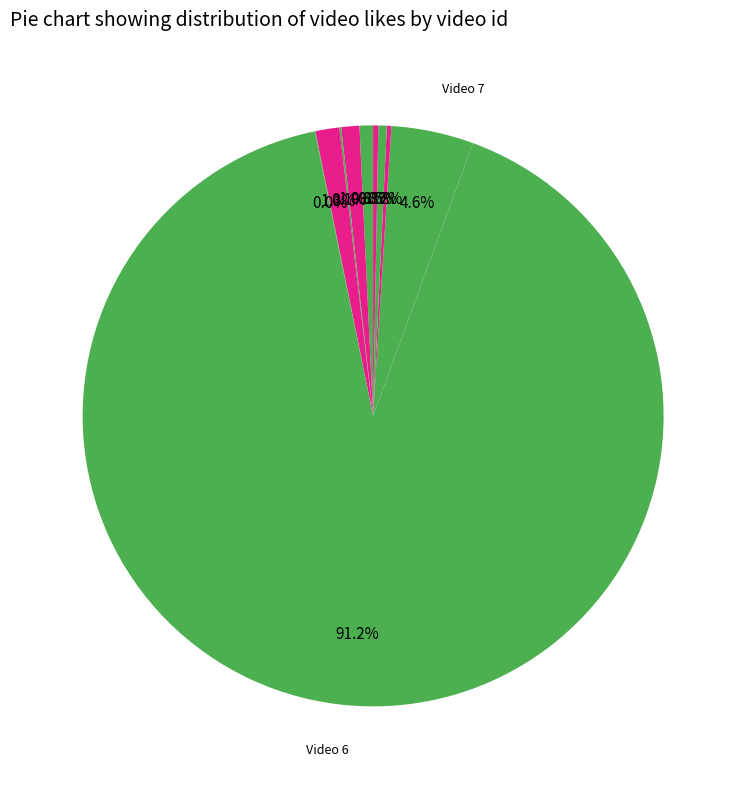

Count the number of slices in the pie.

10